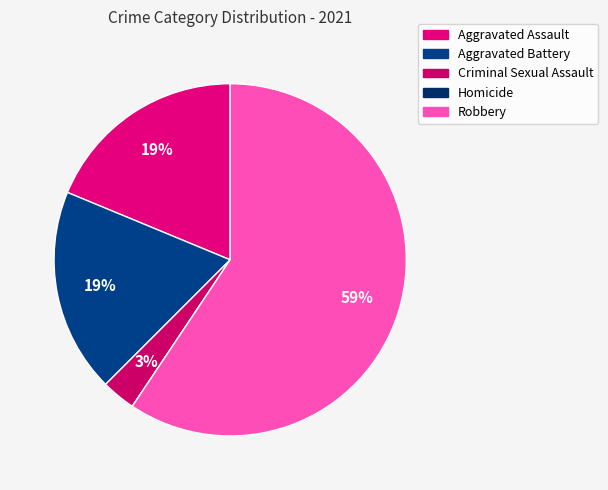

What percentage is the Aggravated Assault slice, to the nearest percent?

19%